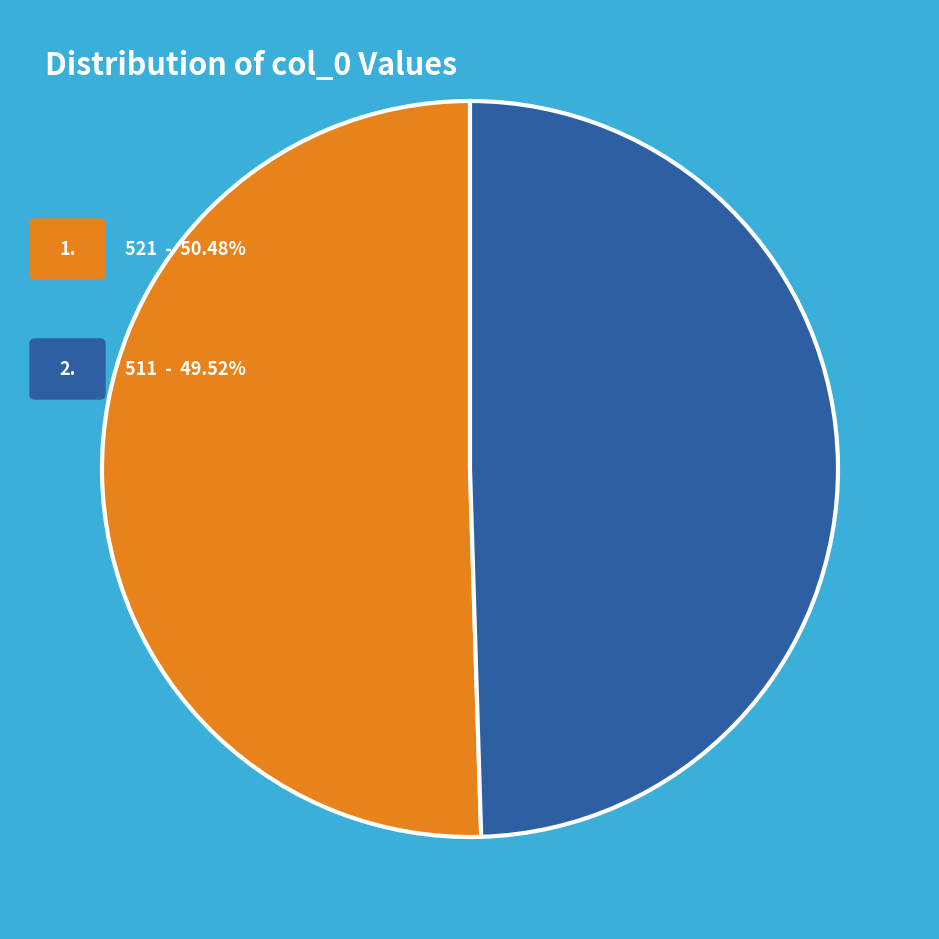

Is there a majority slice in this chart?

Yes